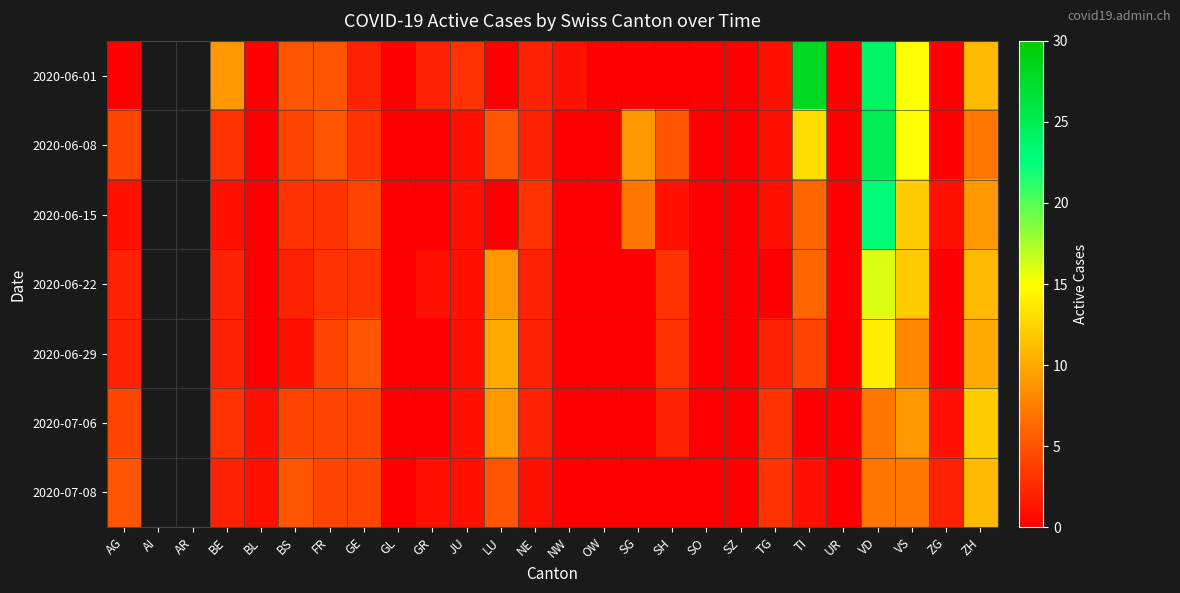

What is the maximum value shown in the chart?

28.0